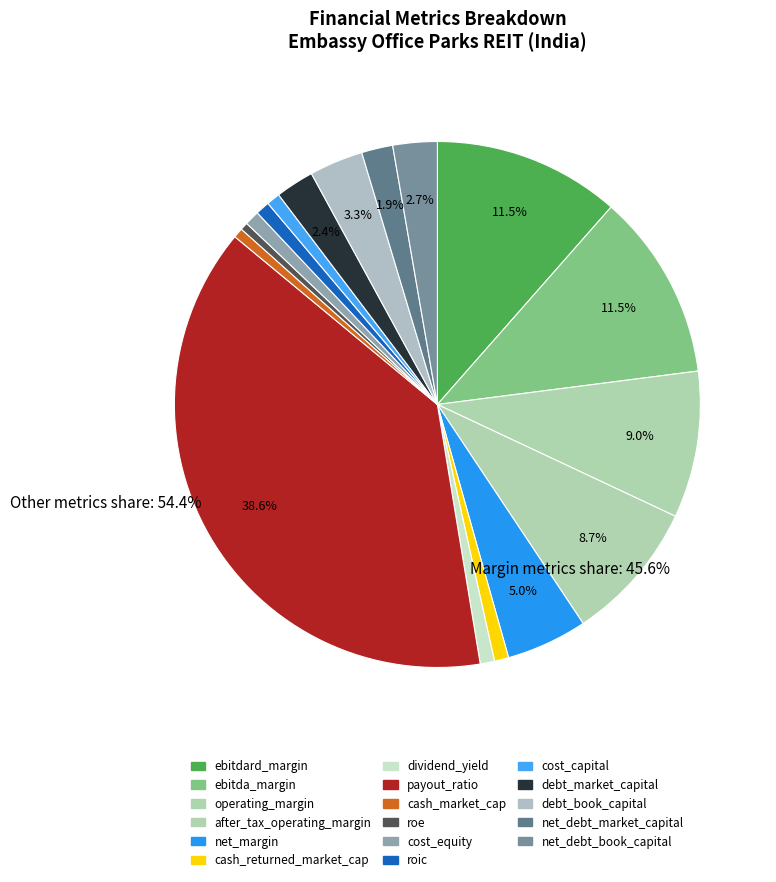

What percentage is the operating_margin slice, to the nearest percent?

9%